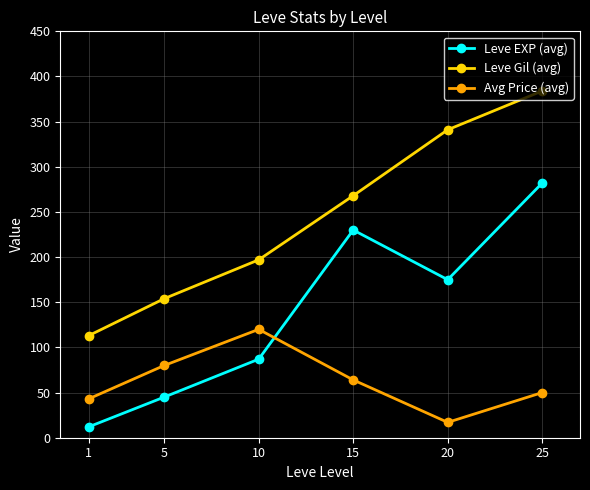

Rank the categories by Avg Price (avg) value from lowest to highest.

20, 1, 25, 15, 5, 10